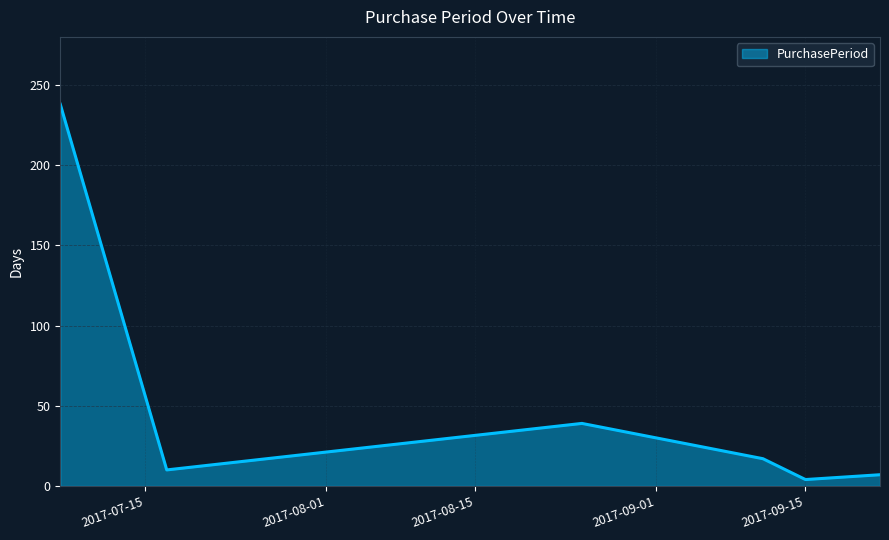

What is the difference between the second highest and second lowest values?

32